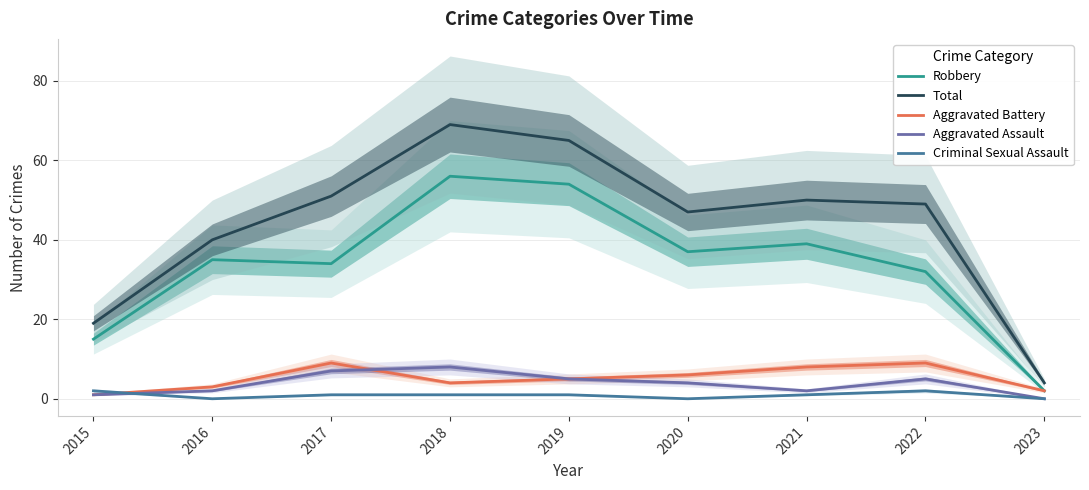

Which series has the widest spread of values?

Total